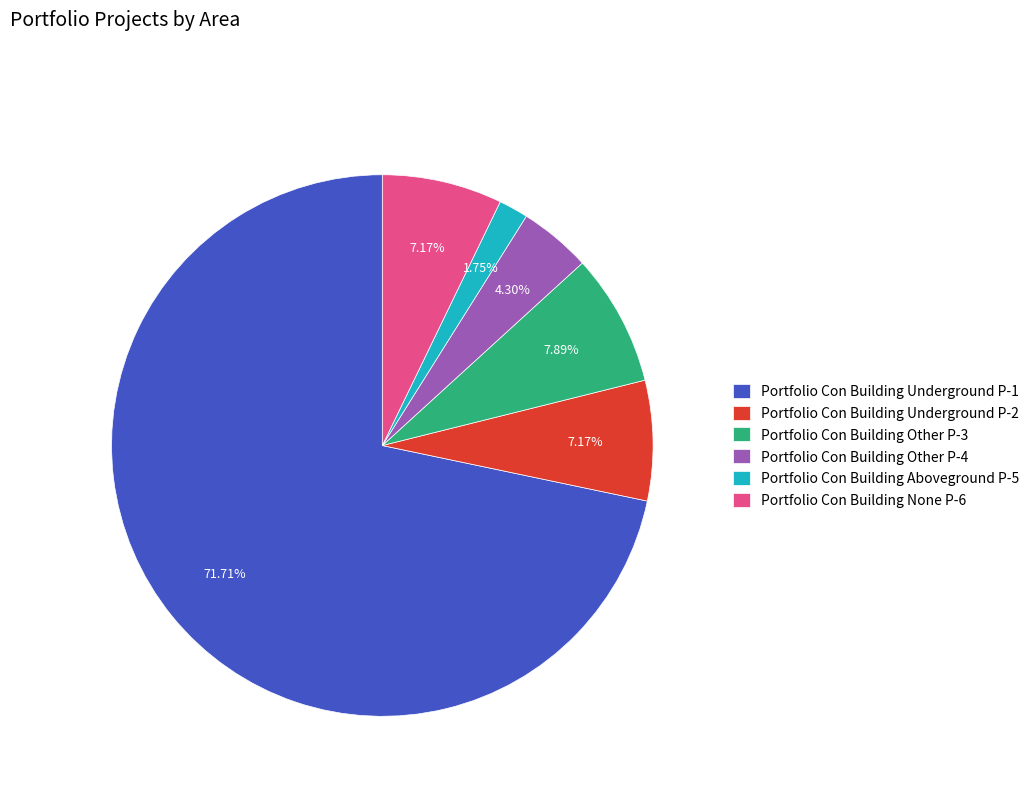

What is the majority slice?

Portfolio Con Building Underground P-1